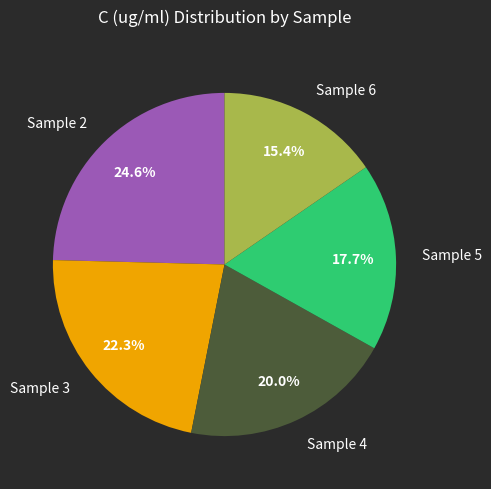

Which category has the biggest portion of the pie?

Sample 2